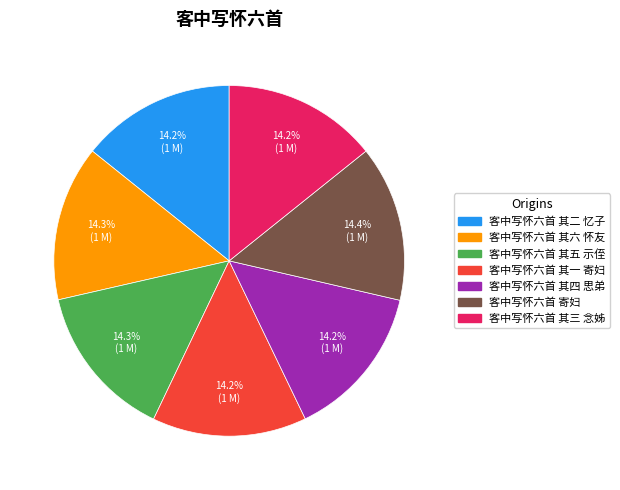

What is the ratio of the value at 客中写怀六首 寄妇 to the value at 客中写怀六首 其四 思弟?

1.0